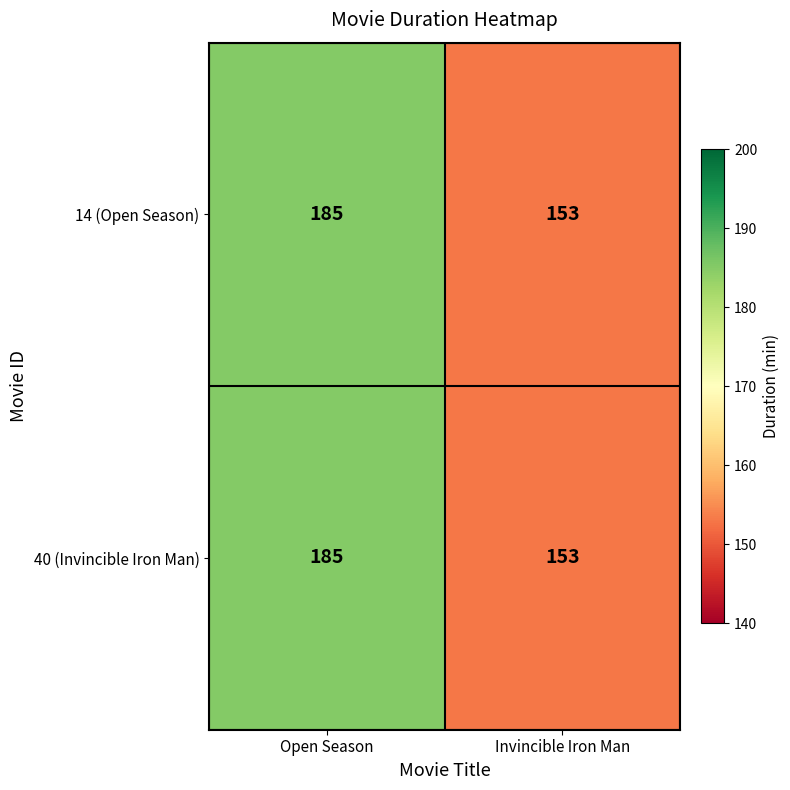

How many categories are shown in the chart?

2